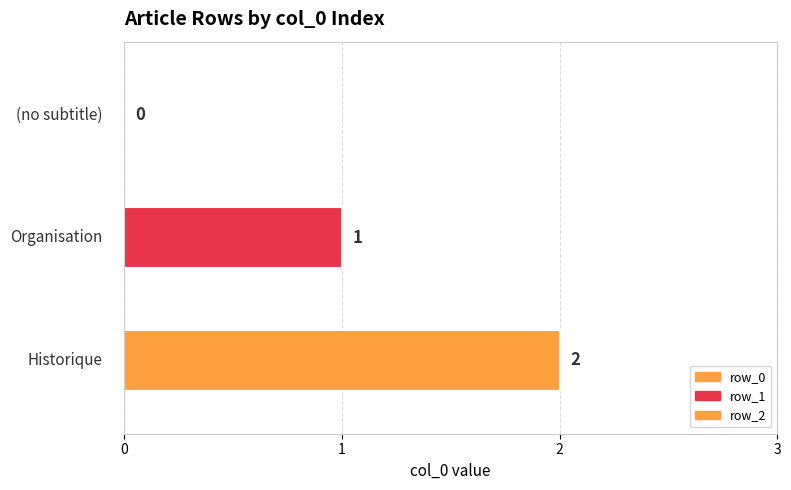

How many categories are shown in the chart?

1